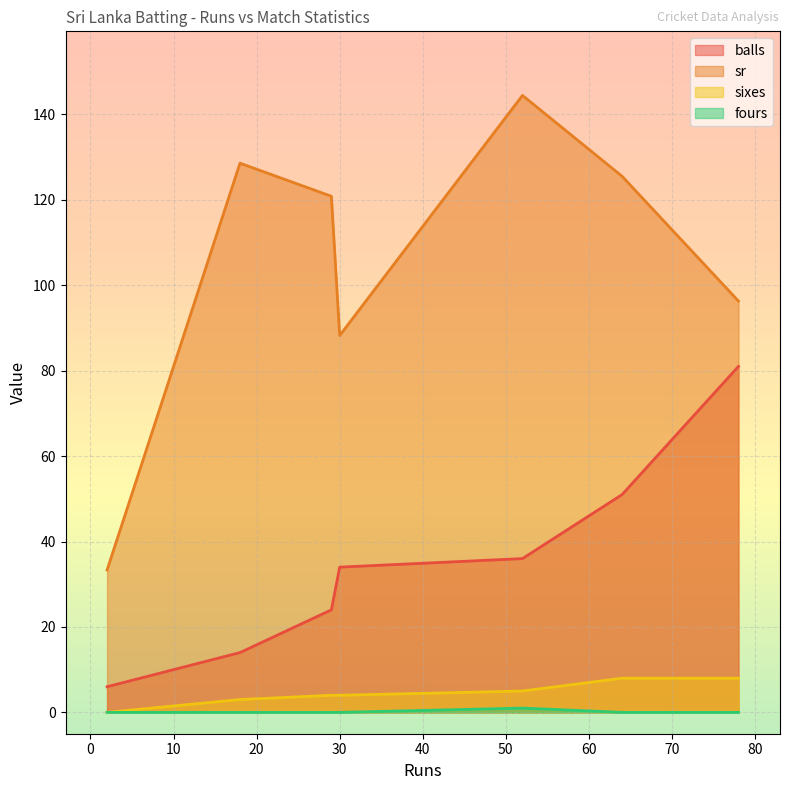

Does the chart display data point markers on the line(s)?

No